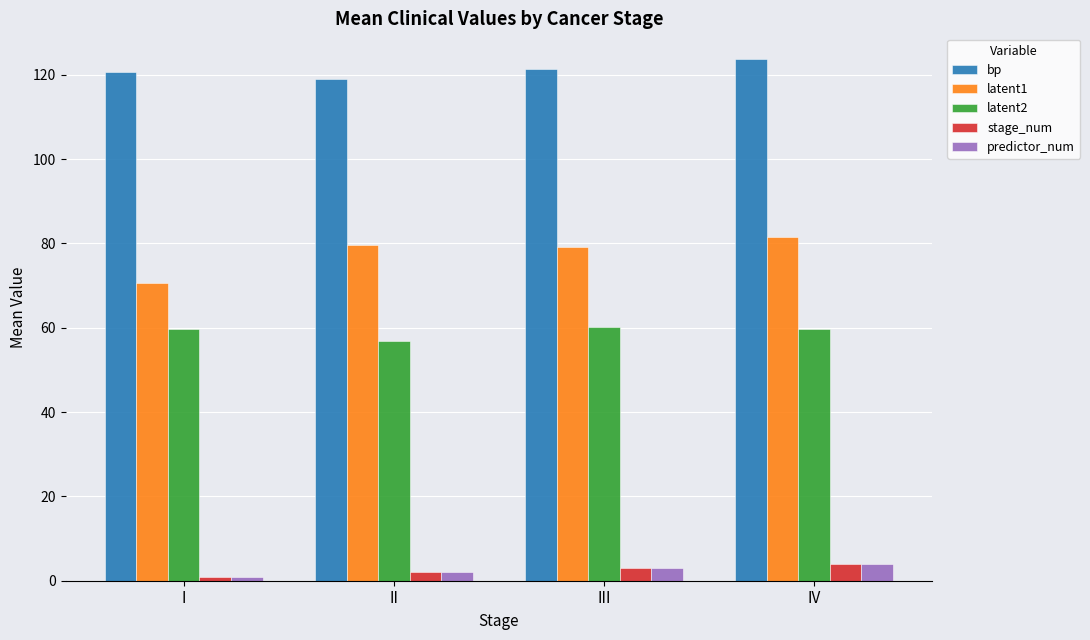

How many bars are there in total?

20